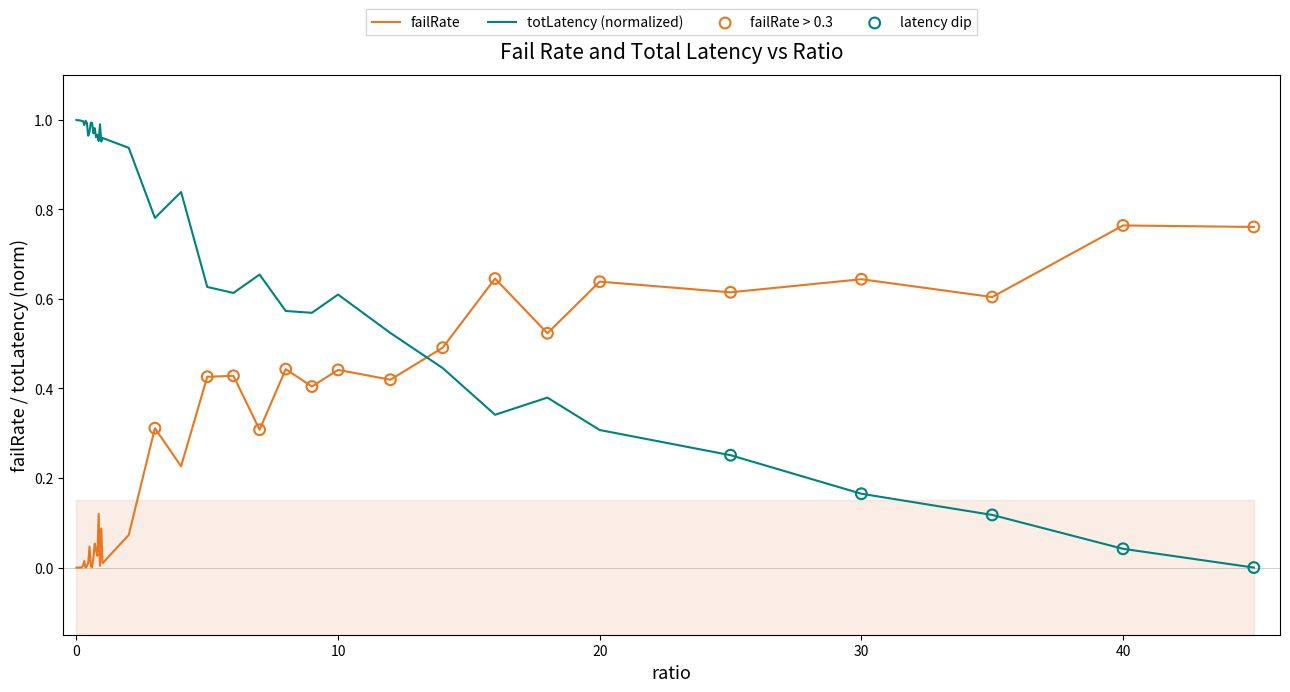

What are all the series names shown in the legend?

failRate, totLatency